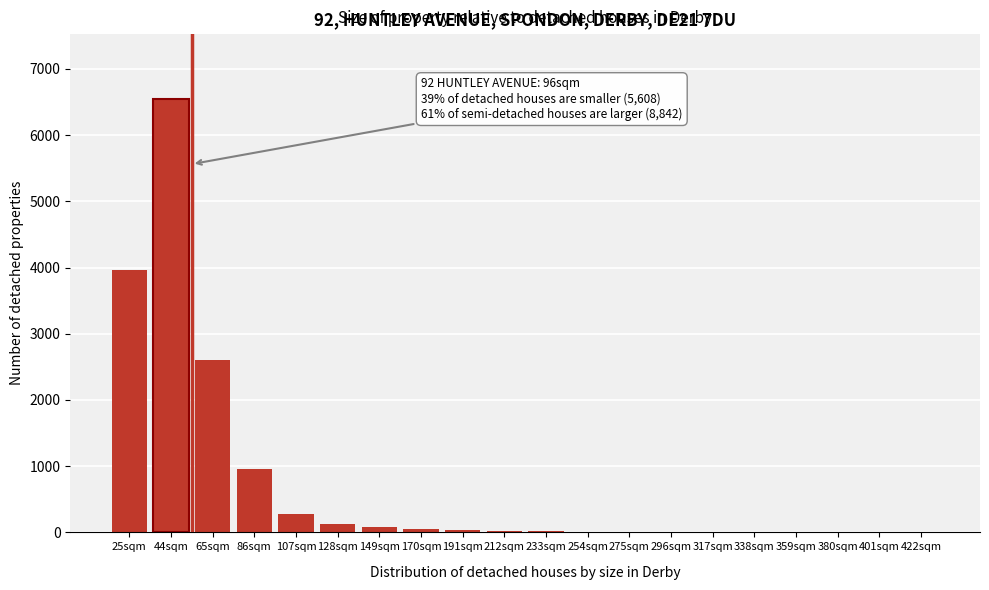

True or false: the data shows 10 at 254sqm.

True